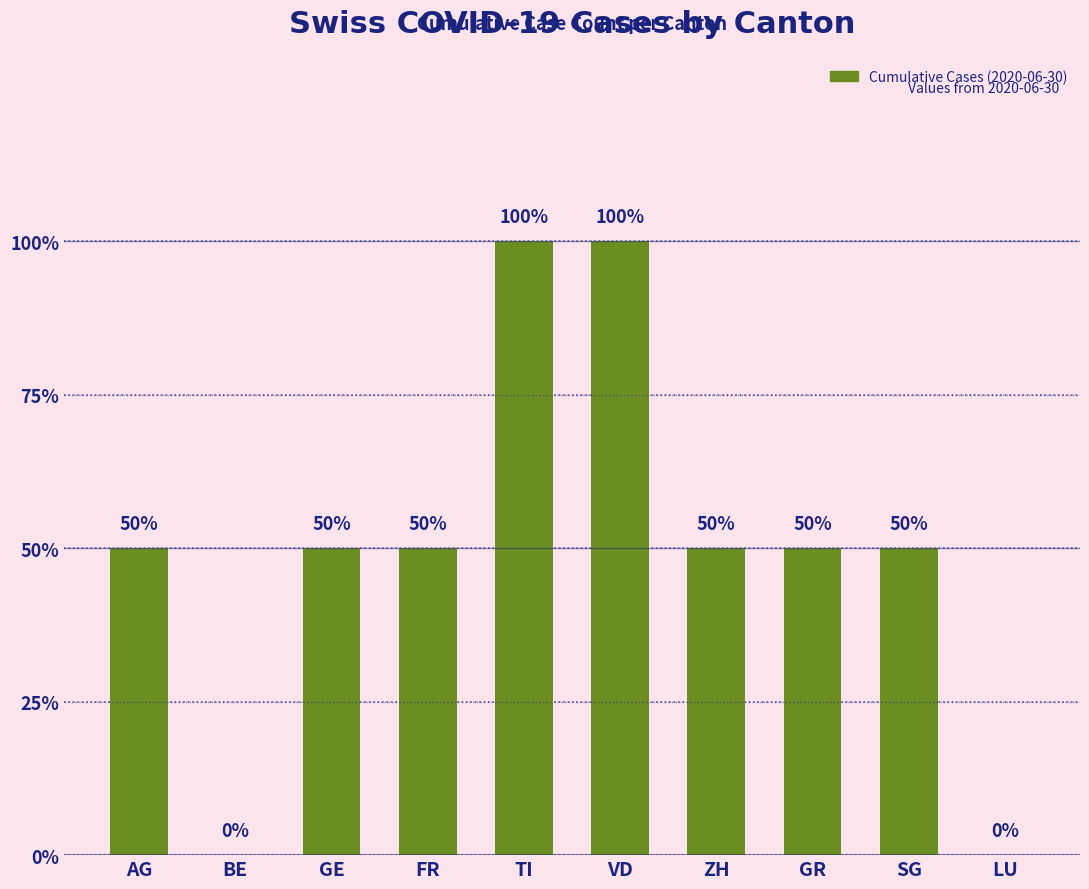

Are the bars horizontal?

No